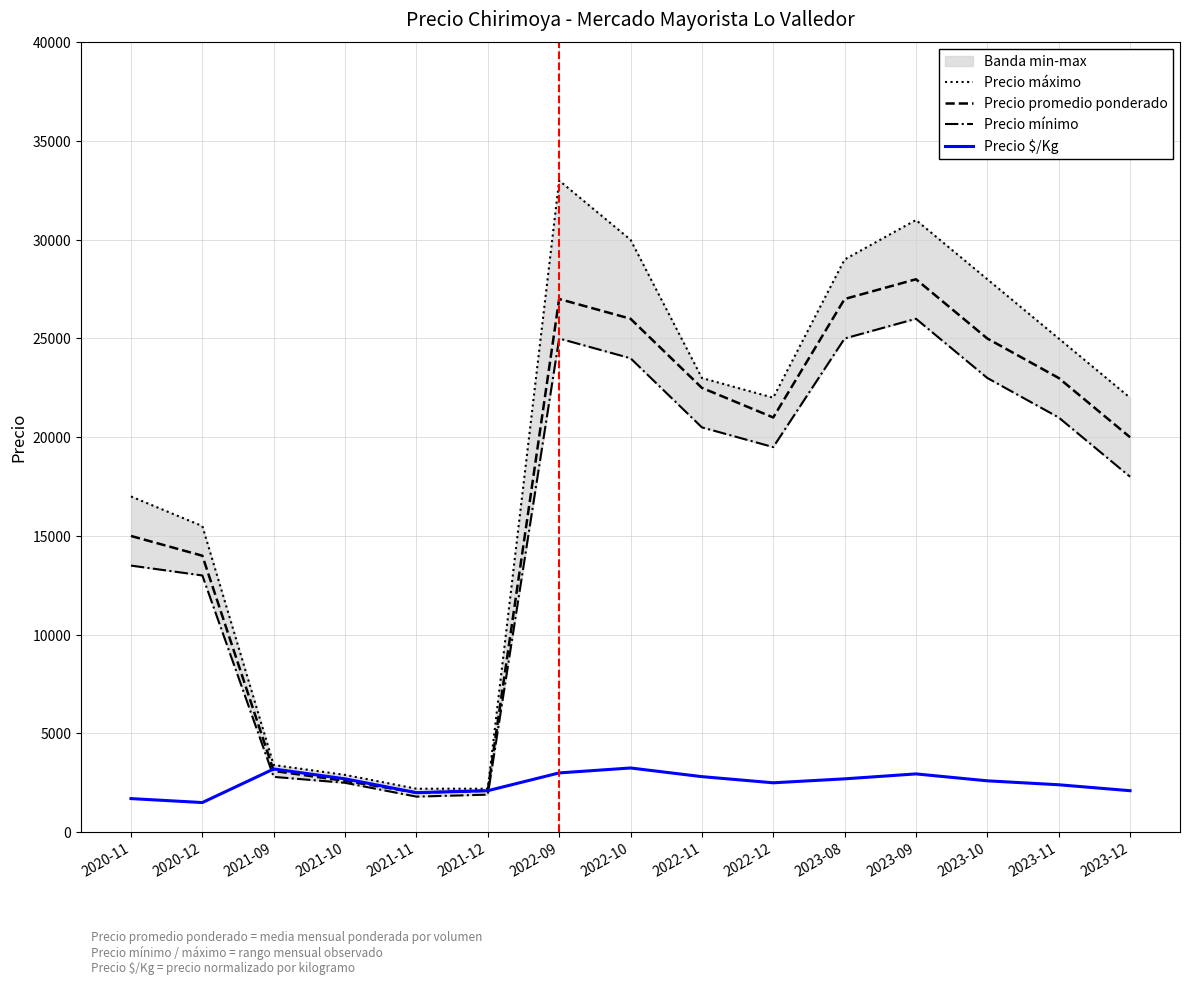

What is the minimum value for Precio mínimo?

1800